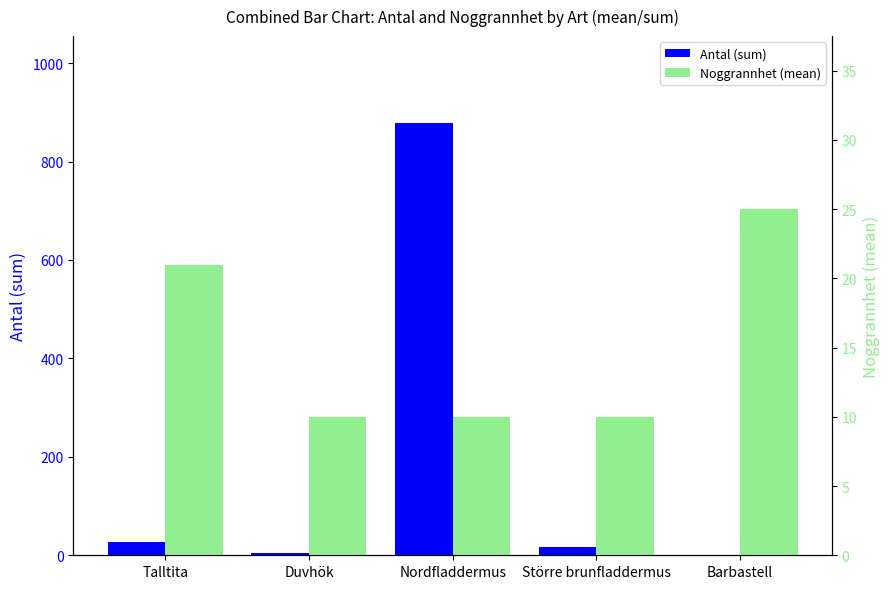

How many bars are there in each group?

2